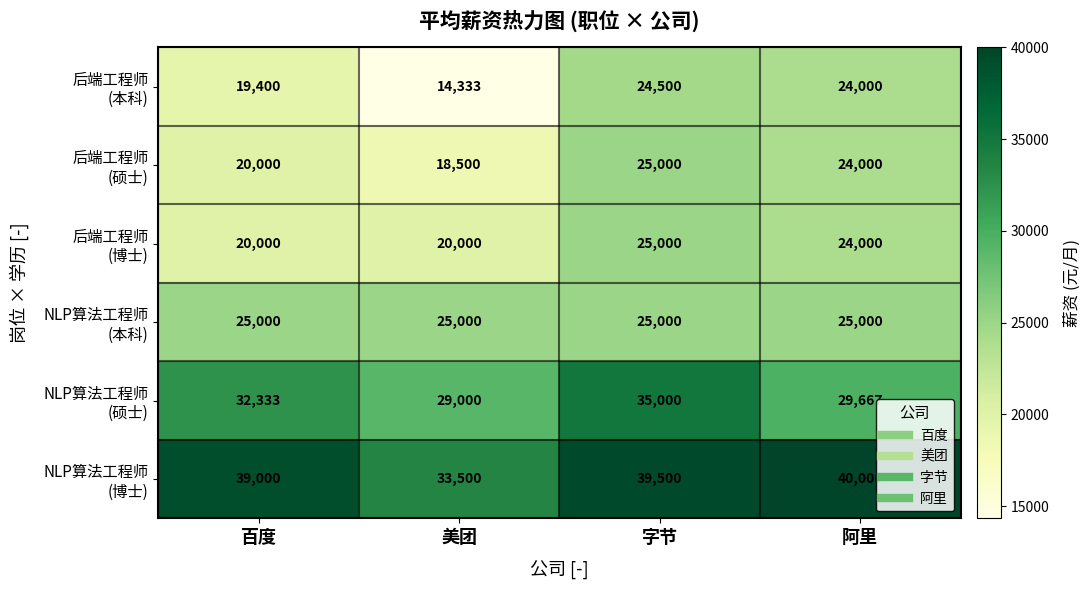

At which category is the sum across all series the highest?

字节